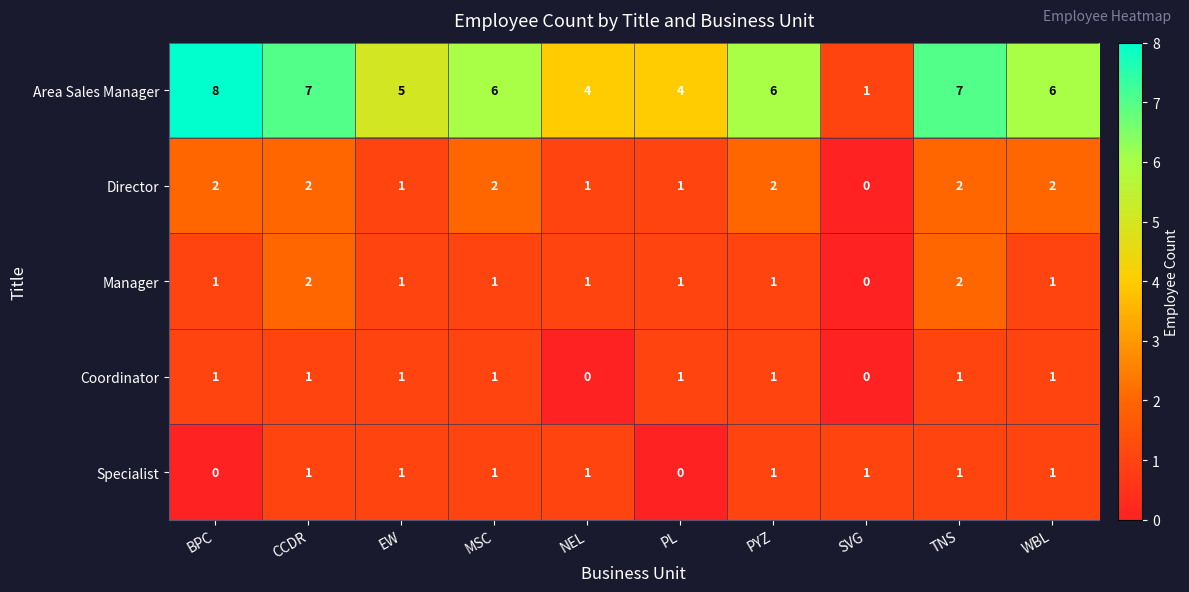

What is the spread (max minus min) of values at TNS?

6